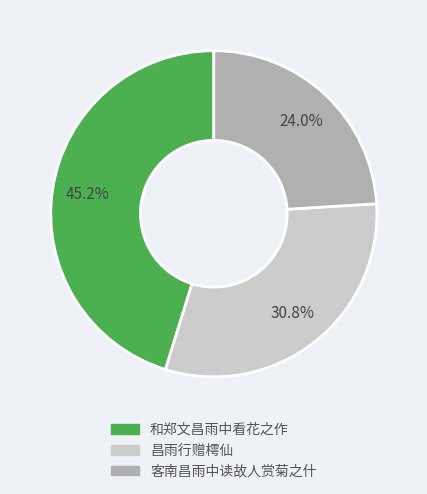

Is it true that 客南昌雨中读故人赏菊之什 is 30% of the pie?

False